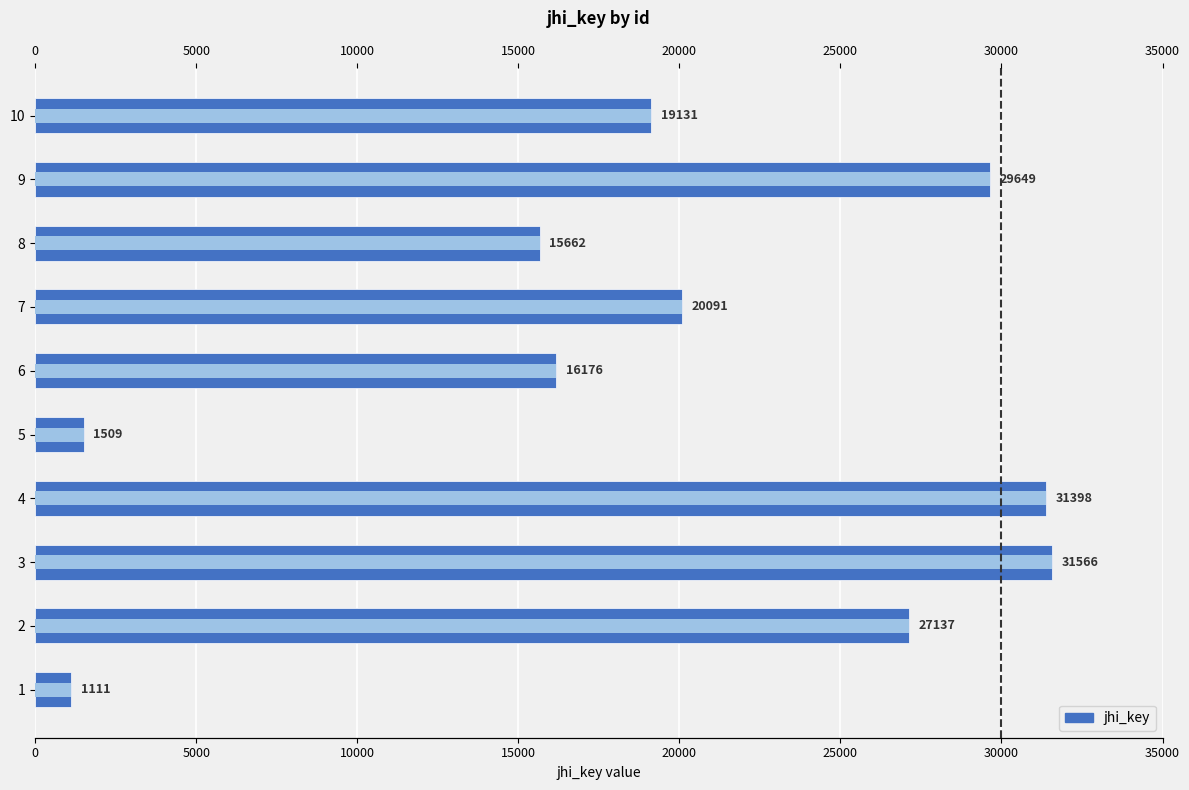

Does the chart contain stacked bars?

No